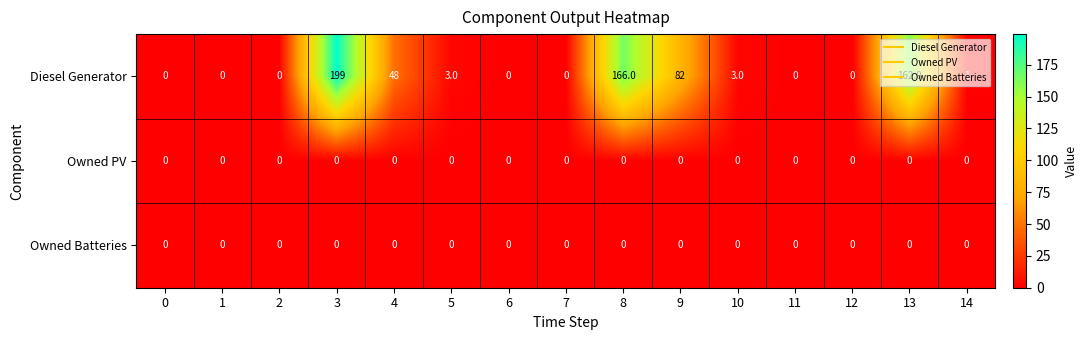

At how many categories does at least one series exceed 72?

4